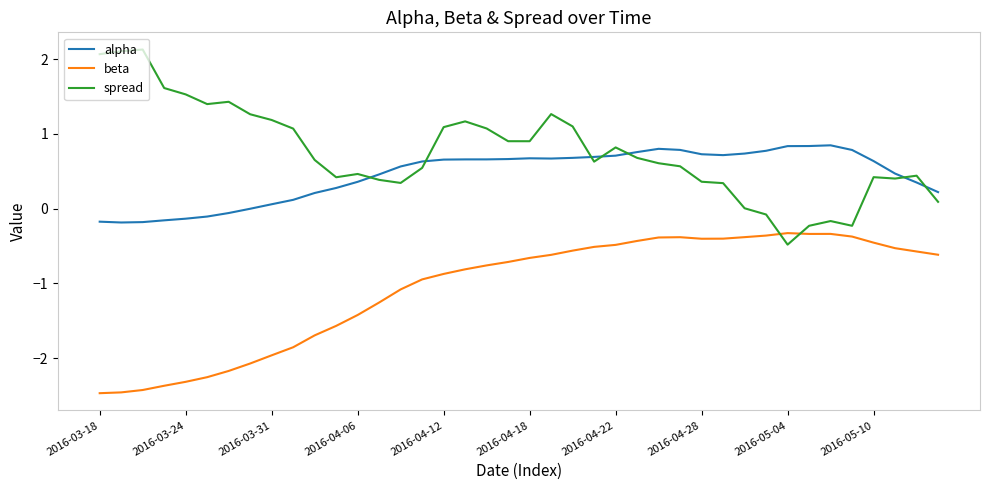

What is the minimum value shown in the chart?

-2.5